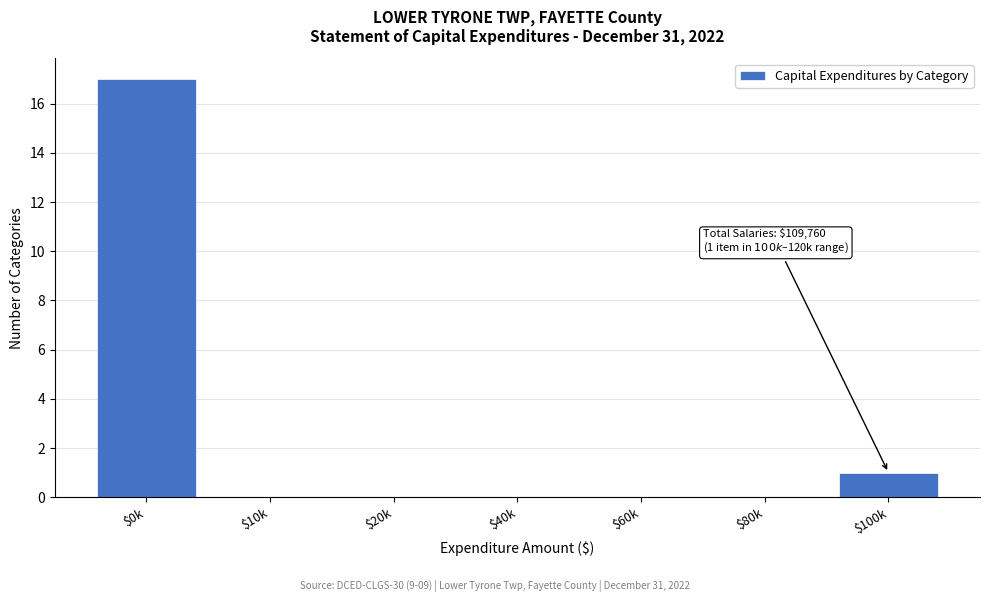

Where is the data nearest to the value 8?

$100k